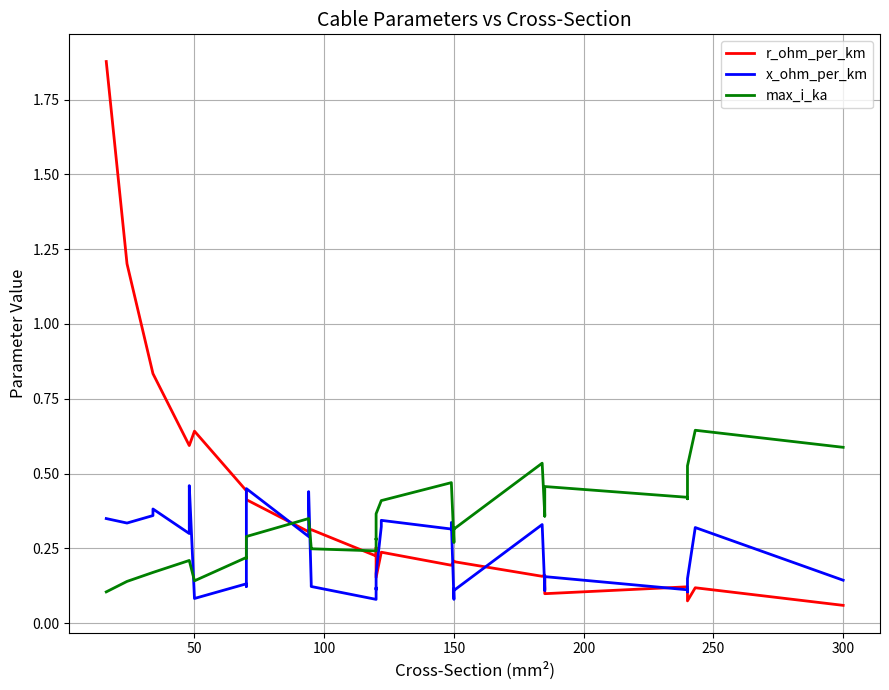

What is the difference between the maximum and minimum values in the x_ohm_per_km series?

0.4